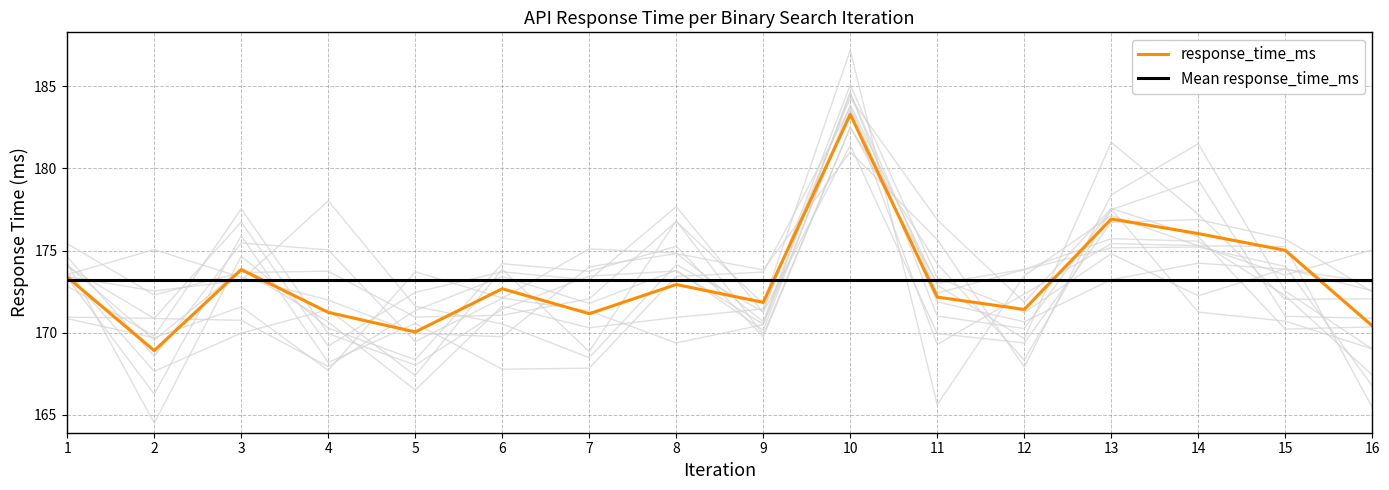

Which series changed the most between 2 and 8?

response_time_ms